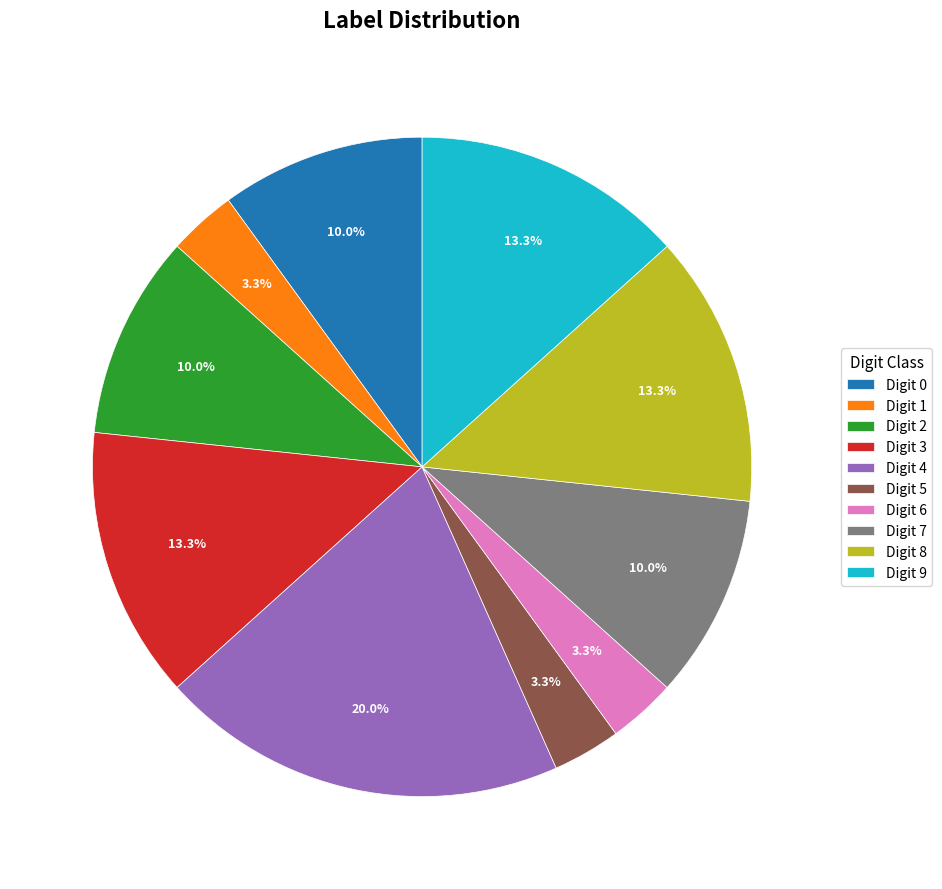

Which category has the biggest portion of the pie?

Digit 4